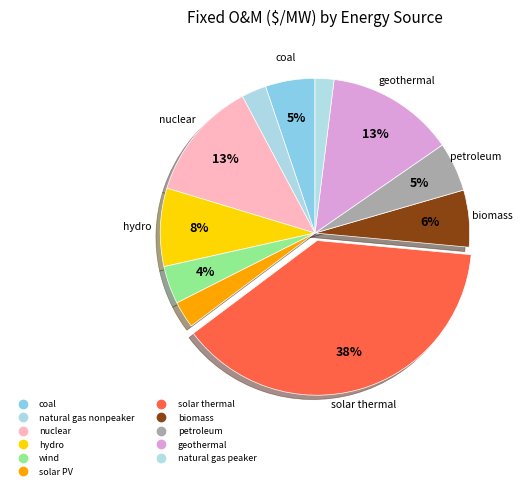

Is there any slice that represents more than half of the pie?

No